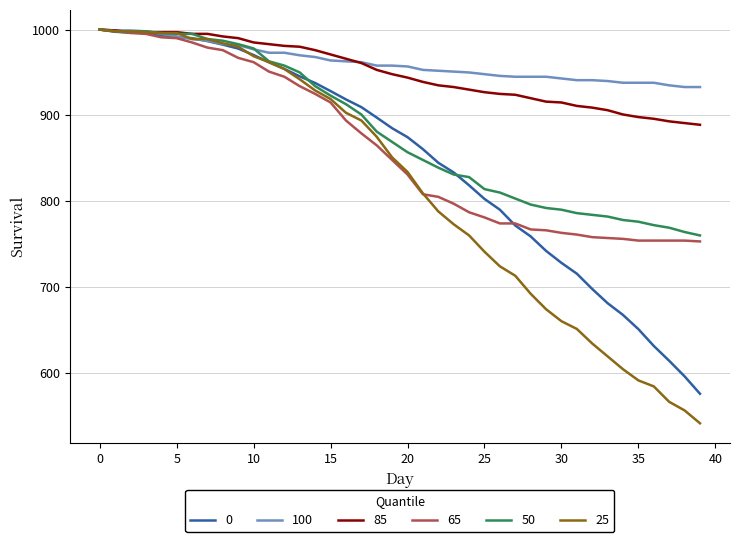

Which series has the widest spread of values?

25